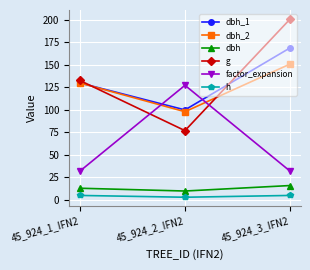

What is the smallest value displayed?

3.0